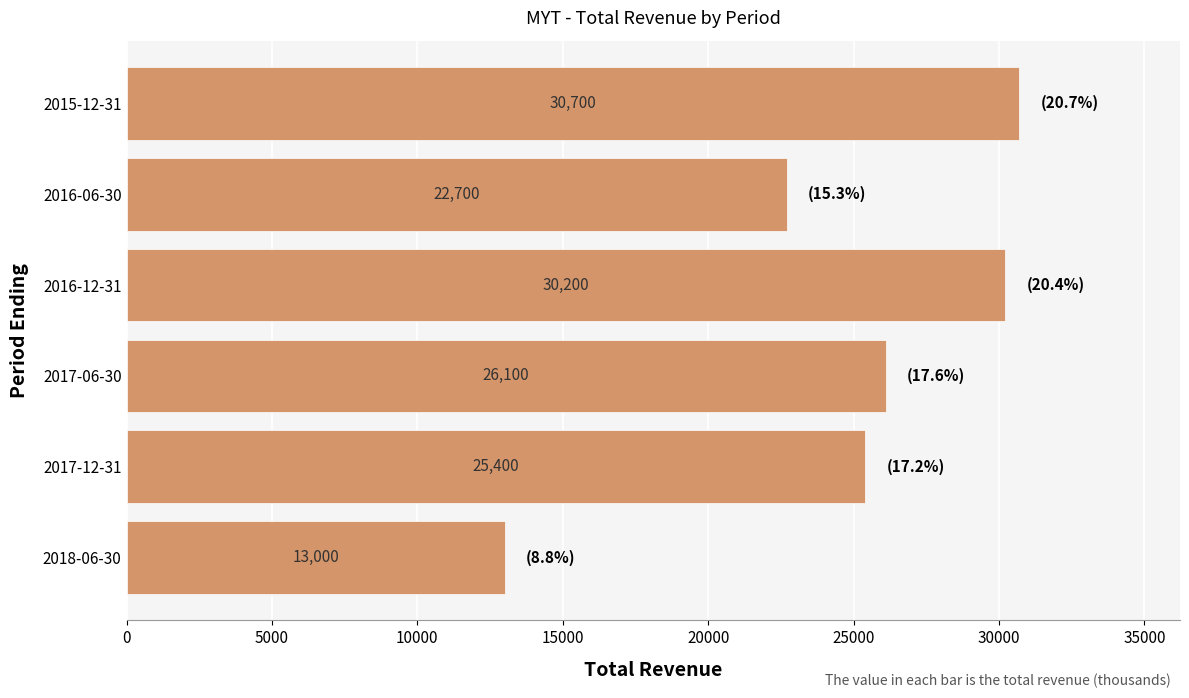

Which label corresponds to the largest value in the chart?

2015-12-31